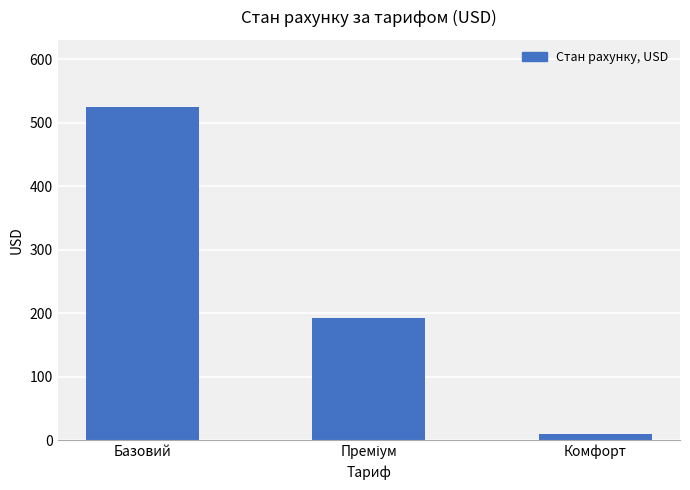

What is the label of the 1st bar from the right?

Комфорт